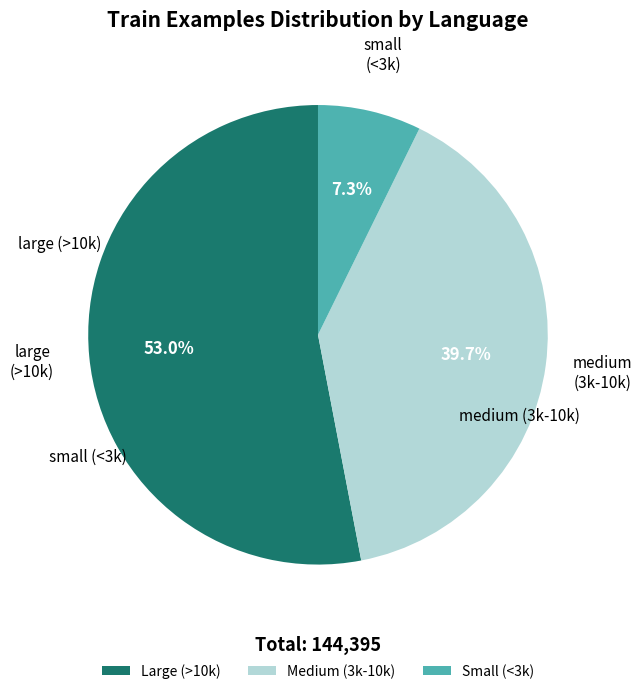

To the nearest percent, what is the average slice percentage?

33%